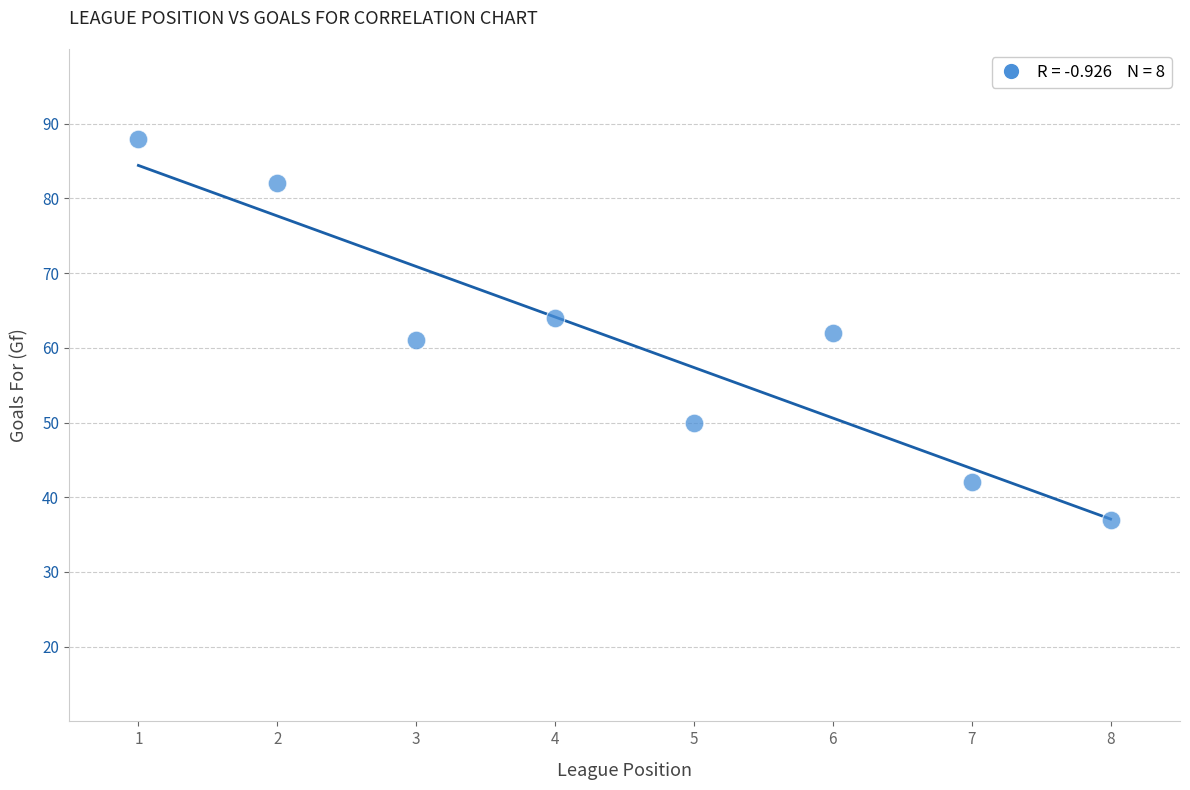

What is the average X value?

4